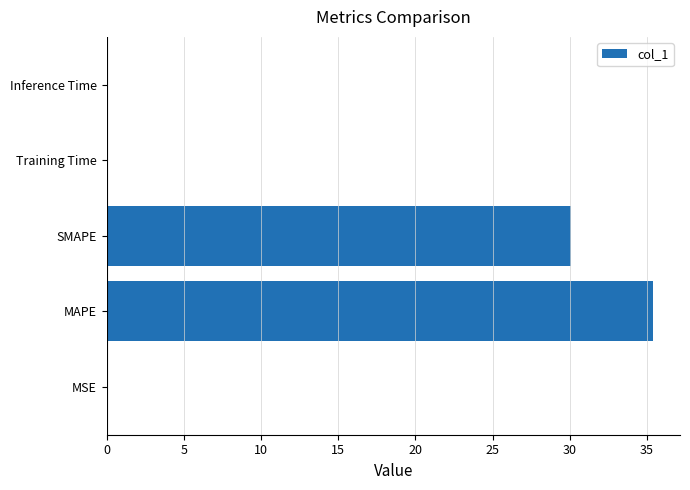

Read the value at MAPE.

35.4